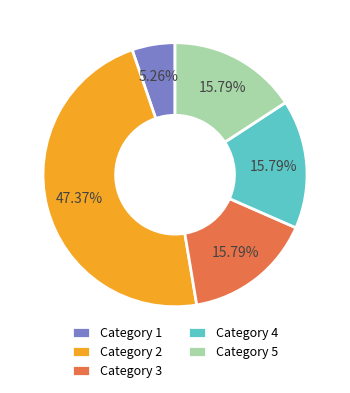

Combined, do Category 2 and Category 3 account for over 50%?

Yes